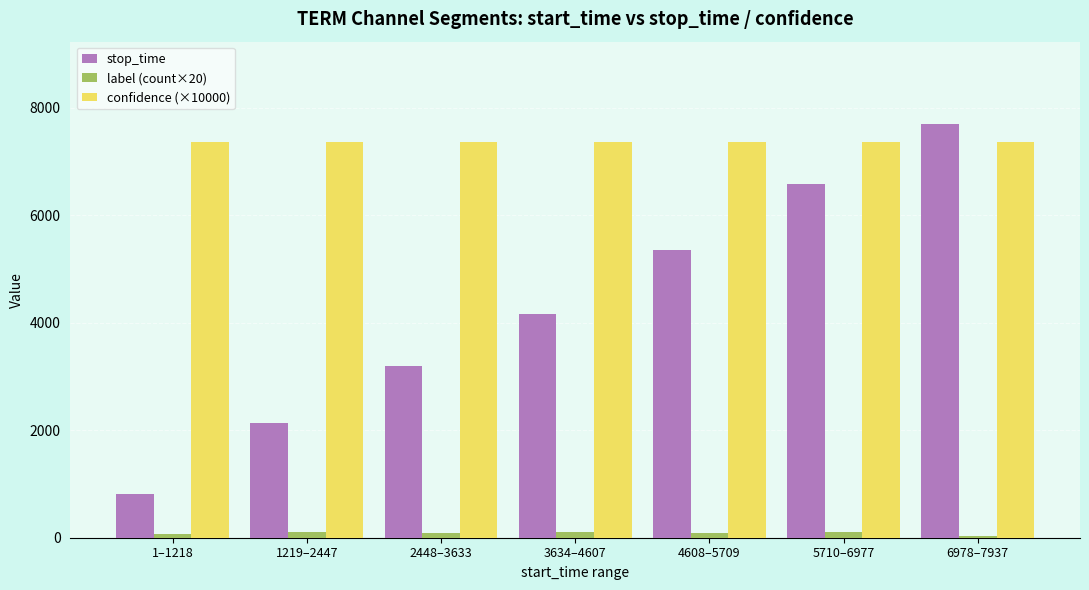

What is the difference between the maximum and minimum values in the label (count×20) series?

60.0